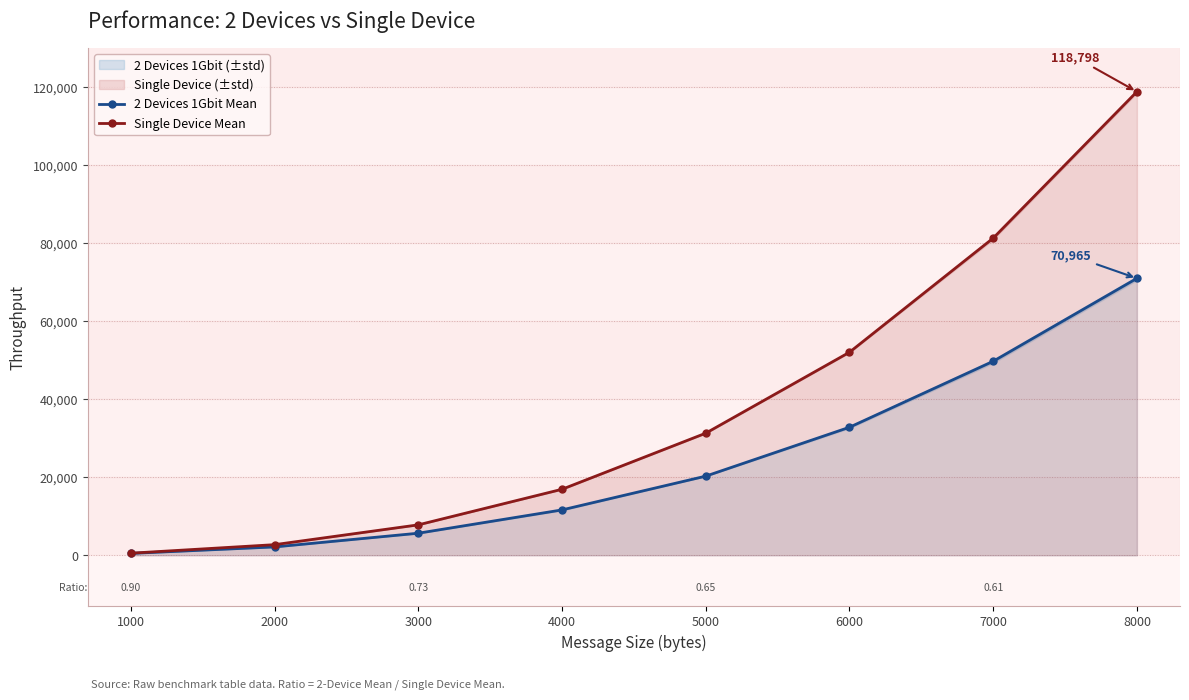

What is the sum of all Single Device Mean values?

311343.2